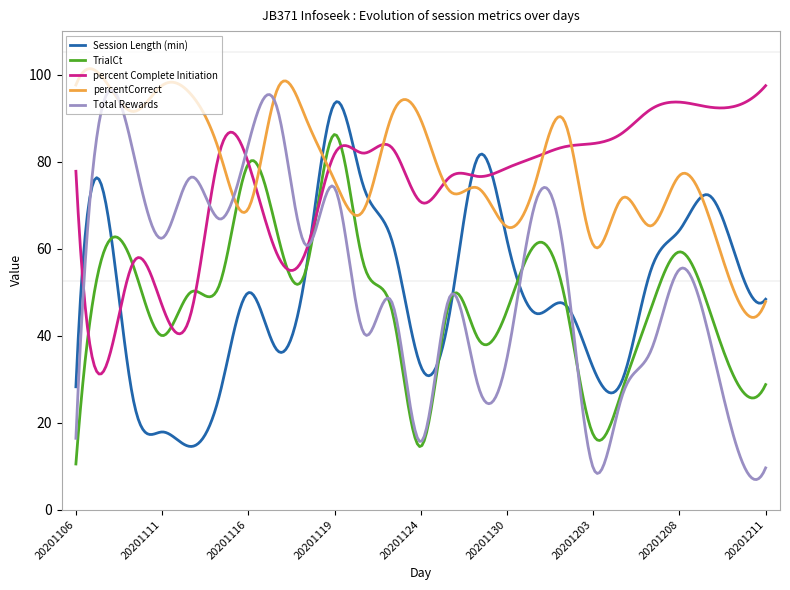

What is the maximum value for TrialCt?

86.2